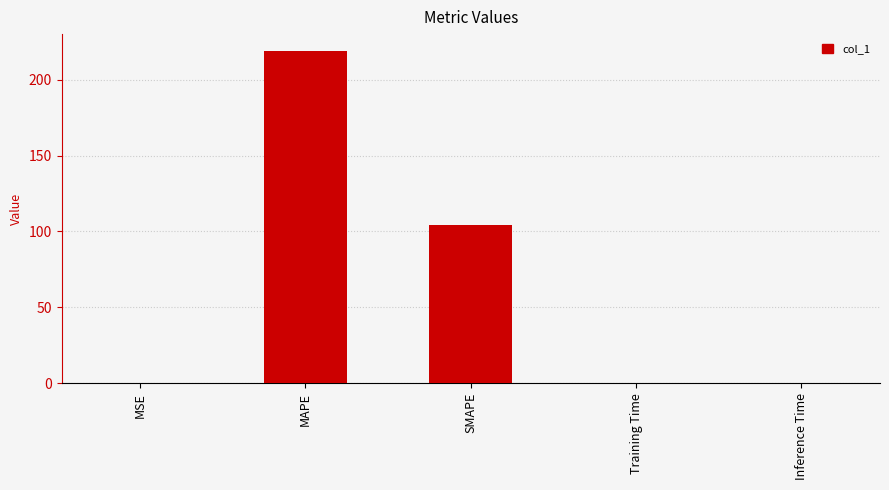

What is the approximate value at MAPE?

219.0